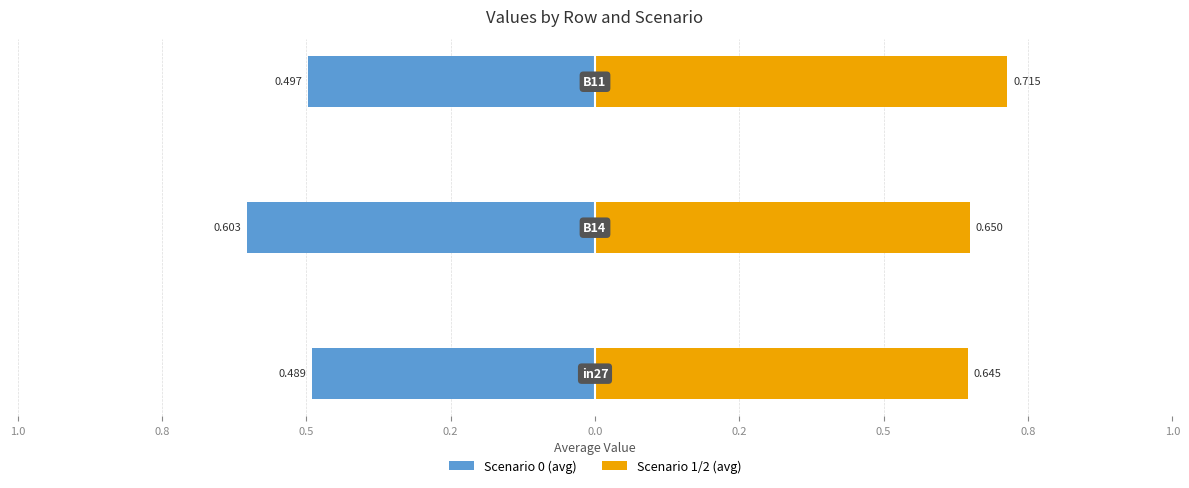

The Scenario 1/2 (avg) series shows 0.9 at 0.8. True or false?

False